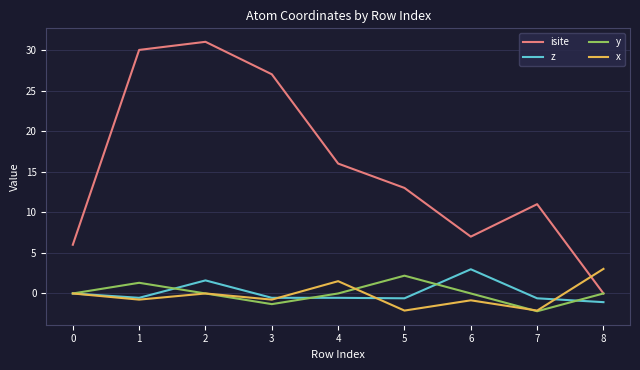

True or false: z has a value of 0.0 at 0.

True